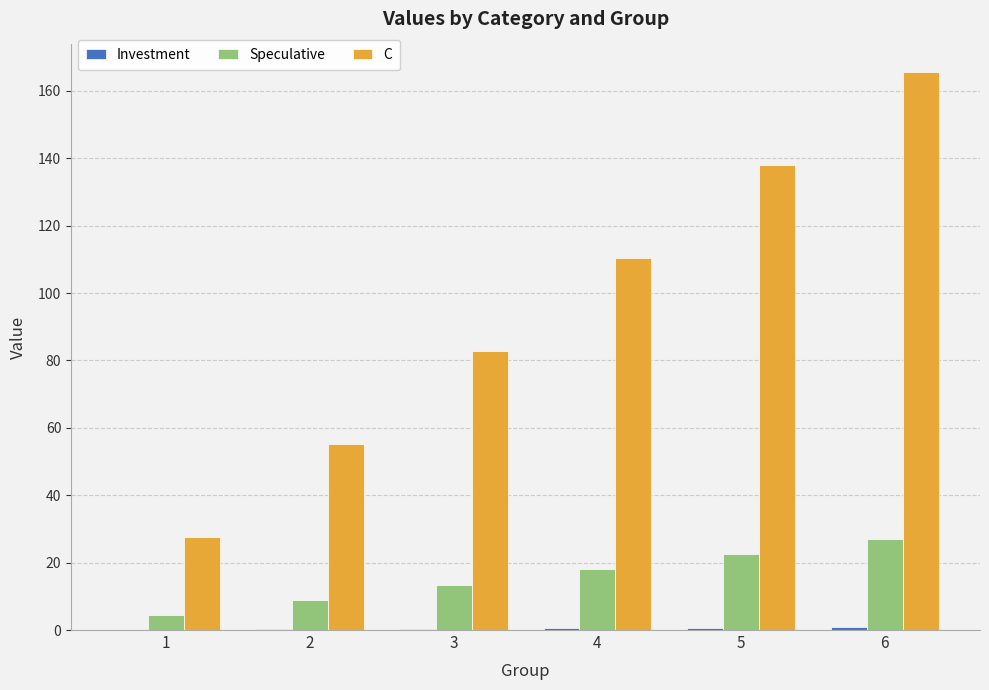

What is the maximum value shown in the chart?

165.5